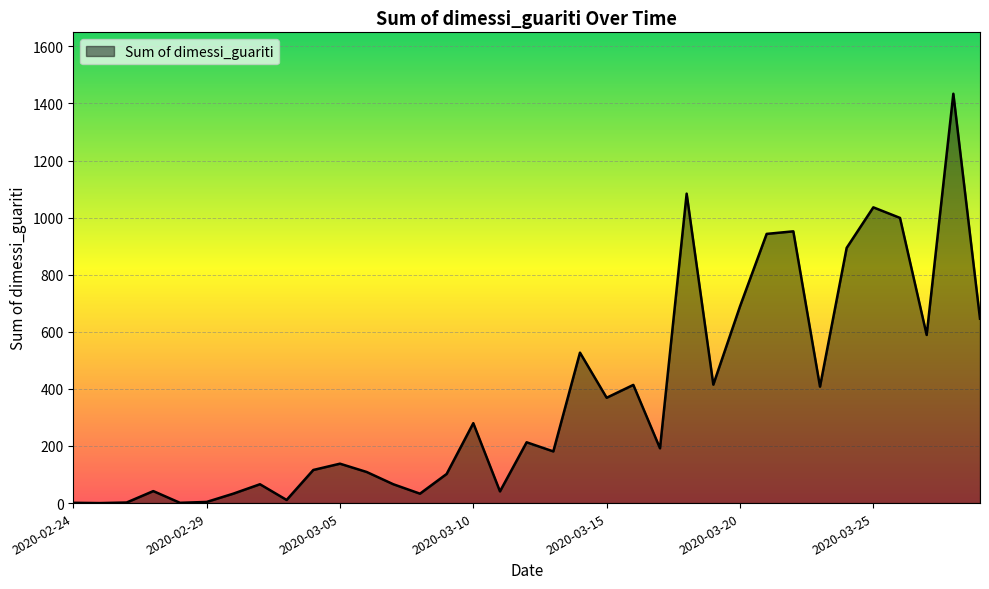

How many interior local peaks (higher than both neighbors) does the data have?

11